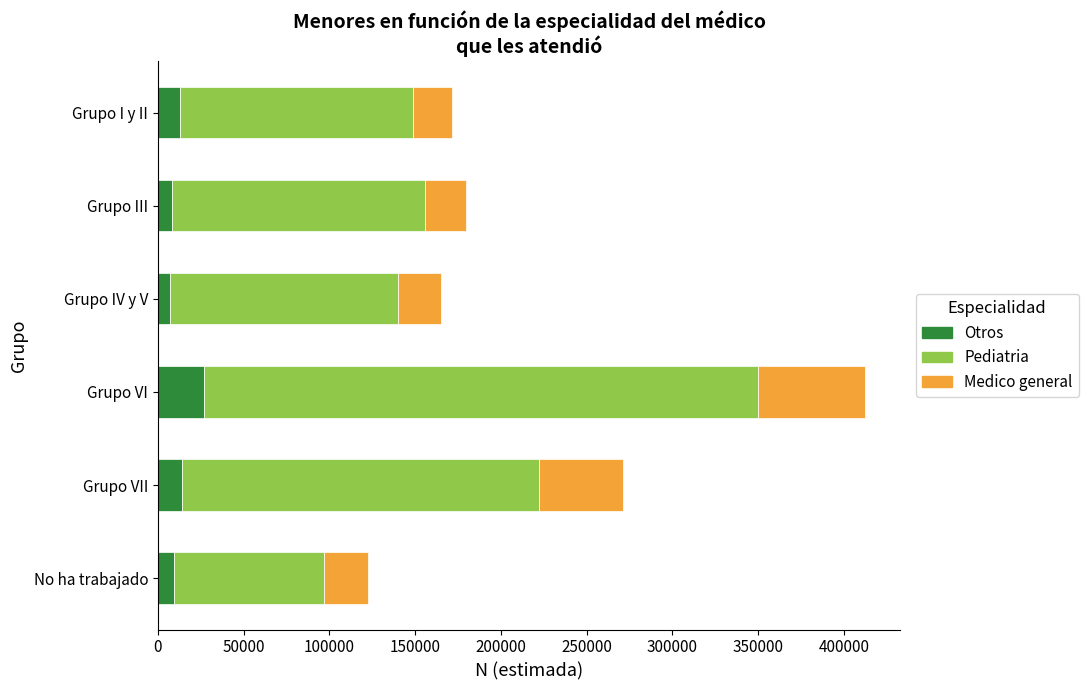

What are all the series names shown in the legend?

Otros, Pediatria, Medico general